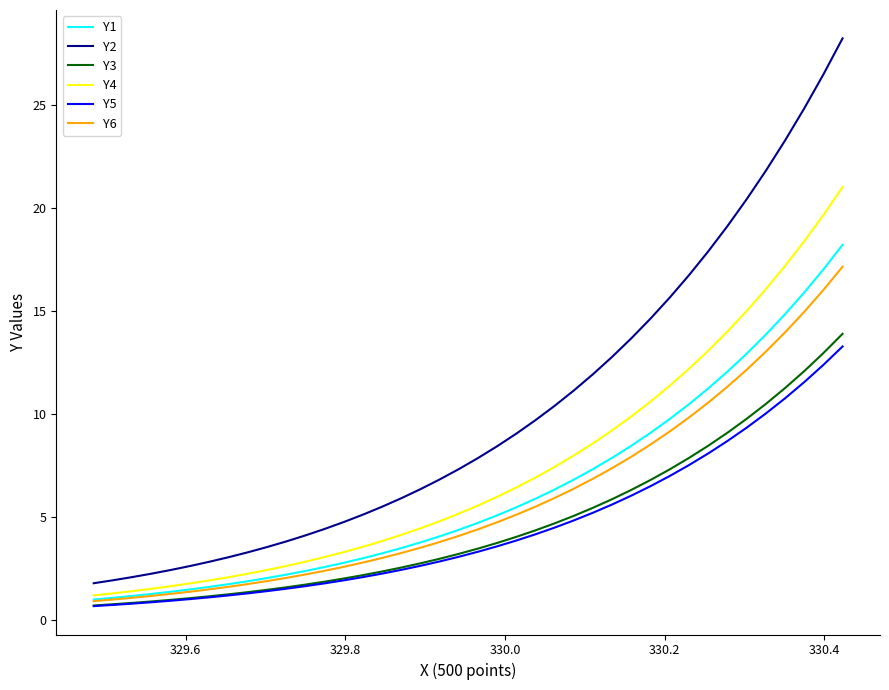

True or false: Y6 and Y2 cross at least once.

False